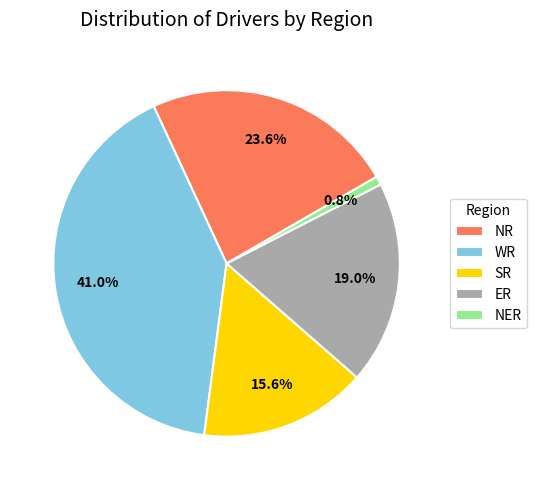

Does NER account for over 50% of the chart?

No